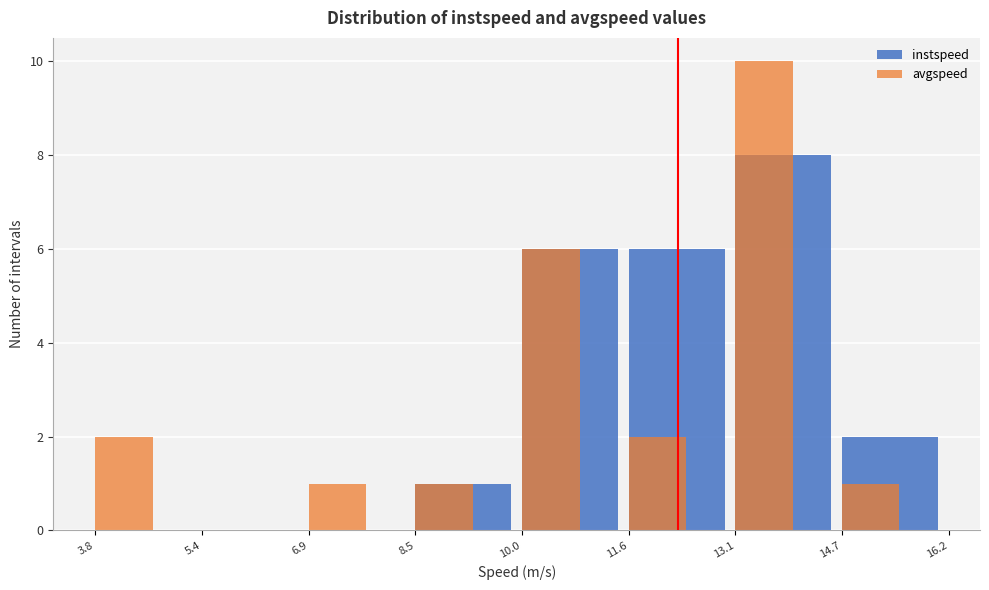

Reading left to right, what are all the values shown in this chart?

instspeed: 3.8=0	5.4=0	6.9=0	8.5=1	10.0=6	11.6=6	13.1=8	14.7=2
avgspeed: 3.8=2	5.4=0	6.9=1	8.5=1	10.0=6	11.6=2	13.1=10	14.7=1